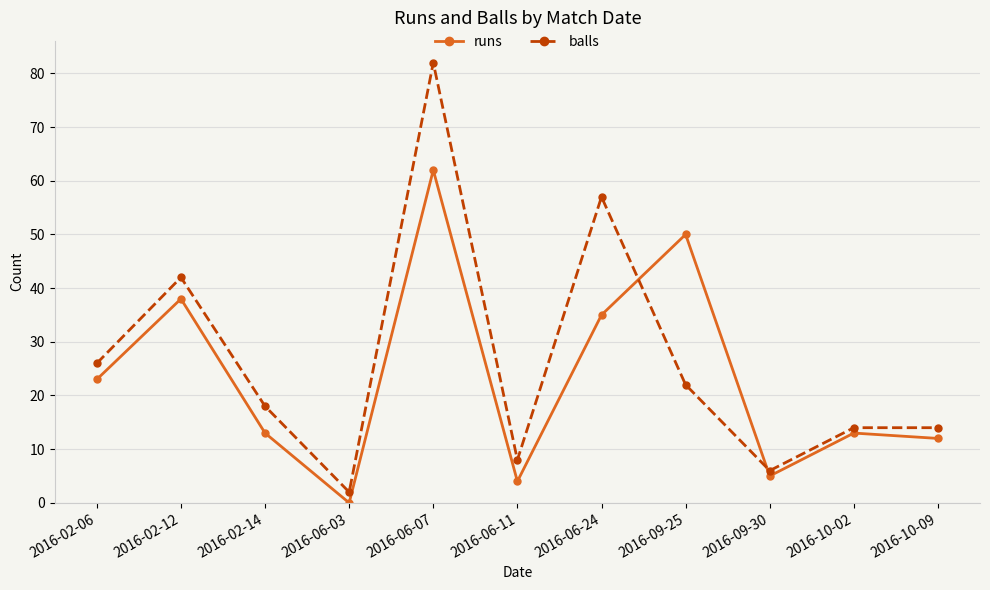

What is the maximum value for balls?

82